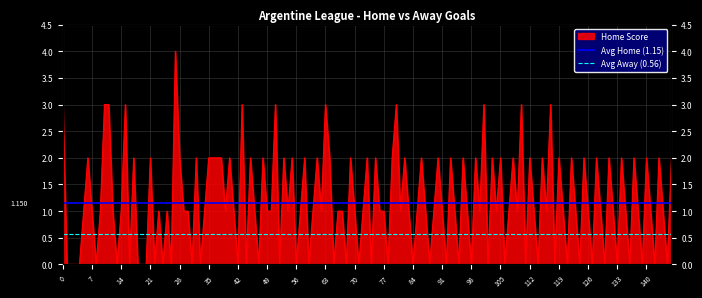

The value of Avg Away (0.56) at 0 is 0.2. True or false?

False